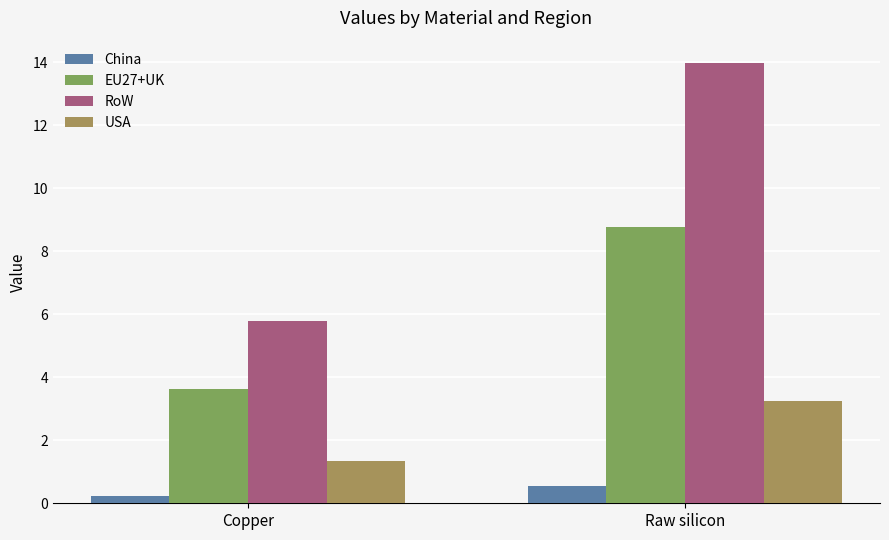

What is the sum of the China values at Raw silicon and Copper?

0.8